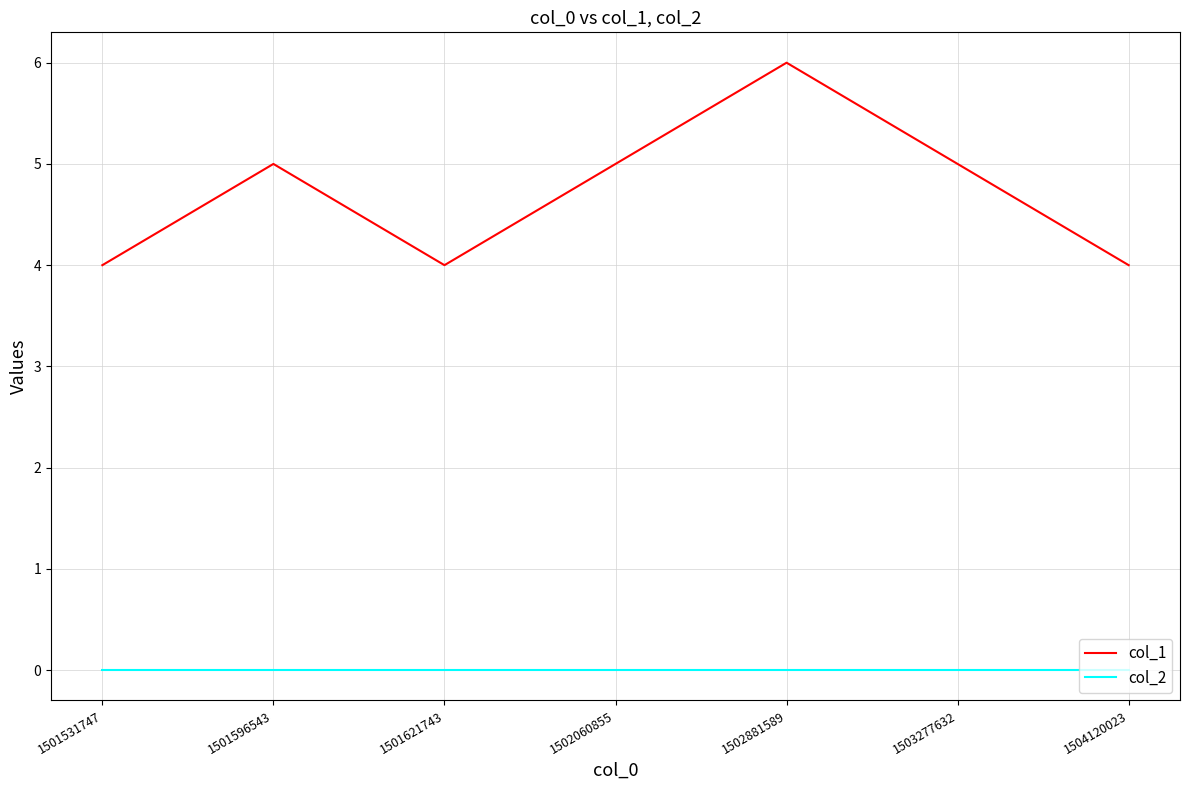

Rank the series by their maximum value, from highest to lowest.

col_1, col_2